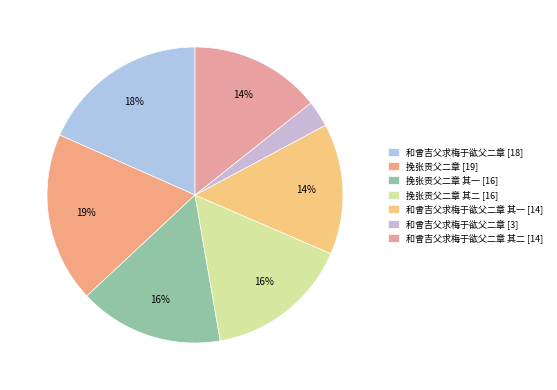

How many segments does this pie chart have?

7